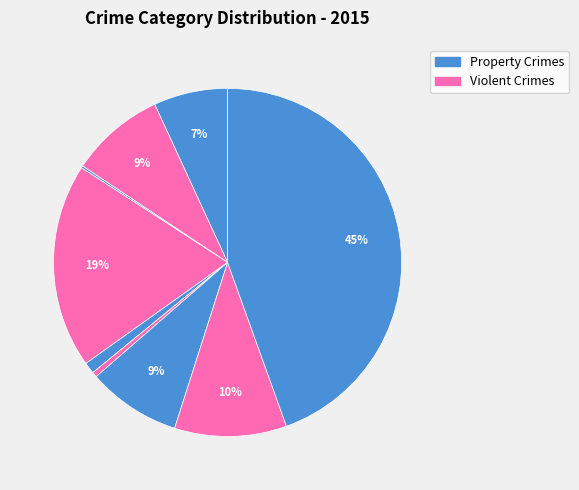

Rank the categories by value from highest to lowest.

Theft, Burglary, Robbery, Aggravated Battery, Motor Vehicle Theft, Aggravated Assault, Criminal Sexual Assault, Homicide, Arson